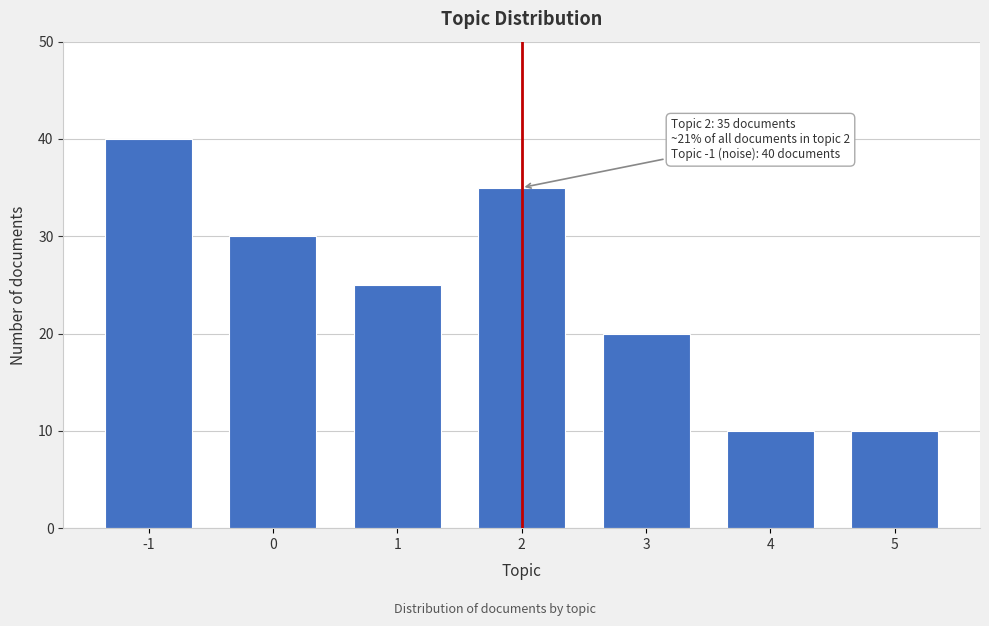

Reading right to left, what are all the values shown in this chart?

5=10	4=10	3=20	2=35	1=25	0=30	-1=40